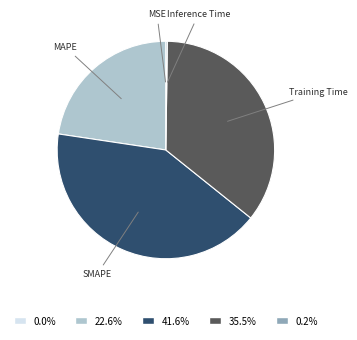

Does any single category account for the majority?

No